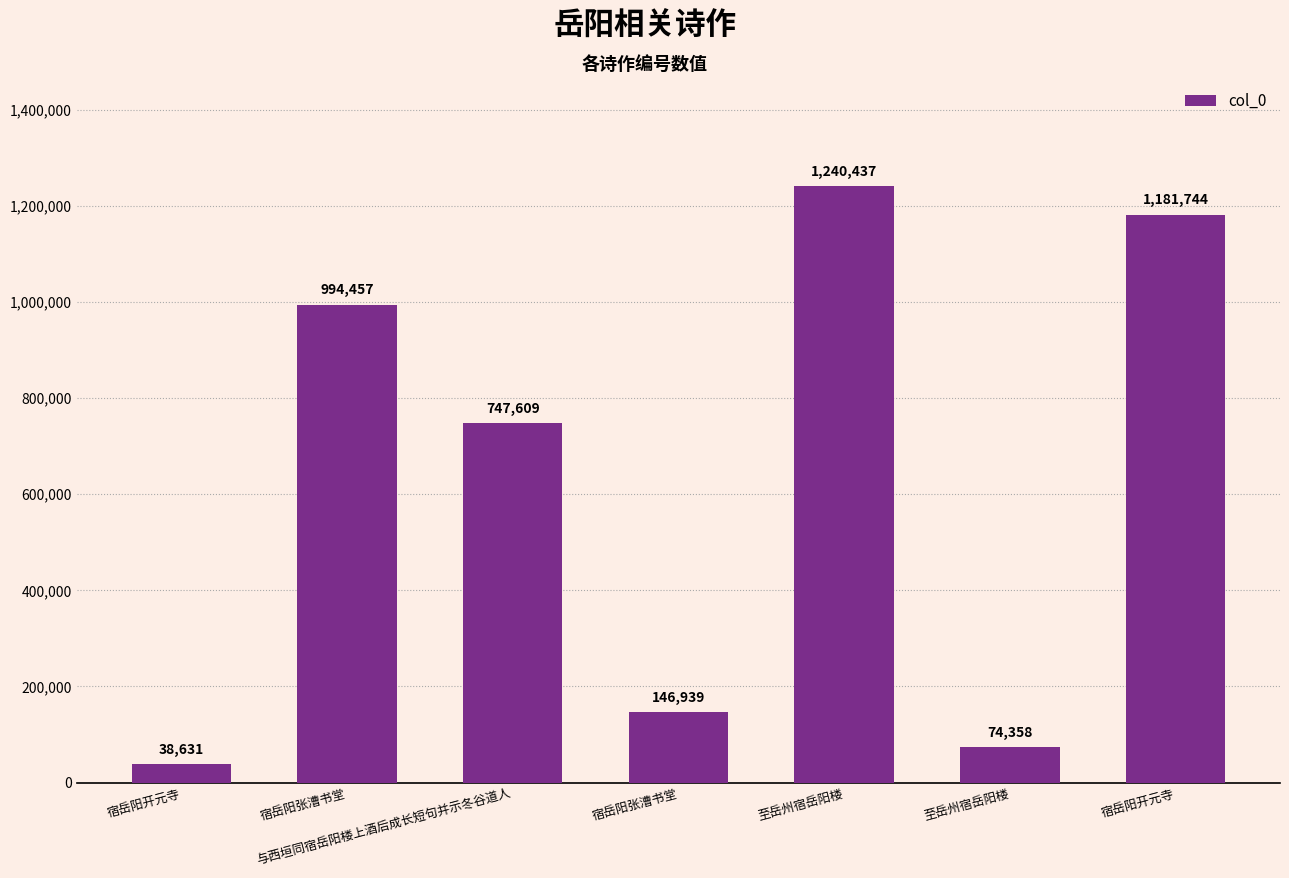

Where does the data first go above 747609?

宿岳阳张漕书堂